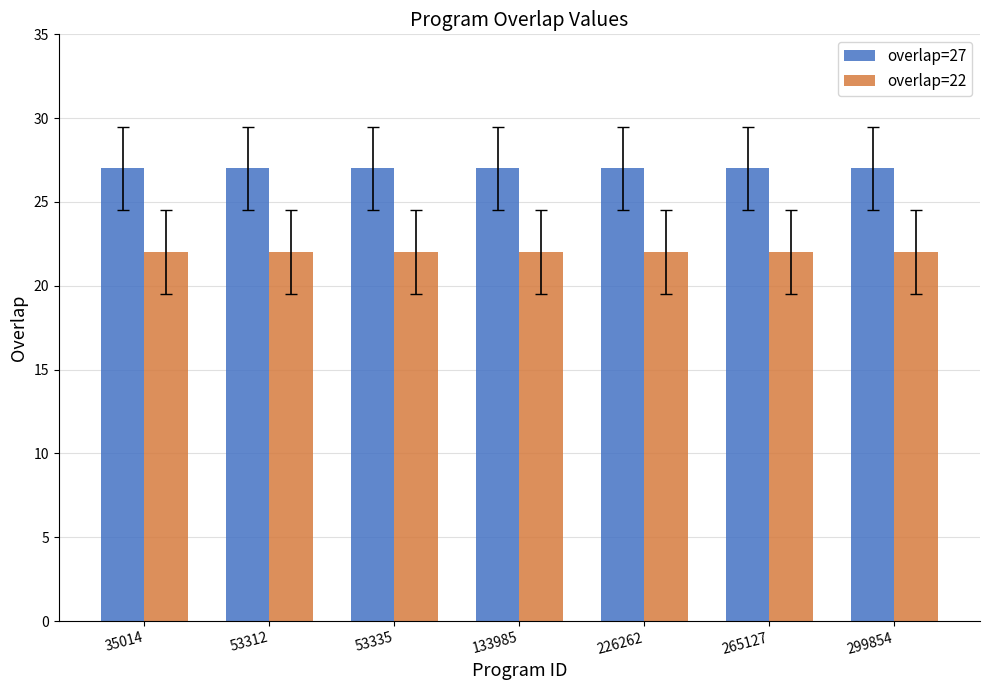

Are the bars horizontal?

No